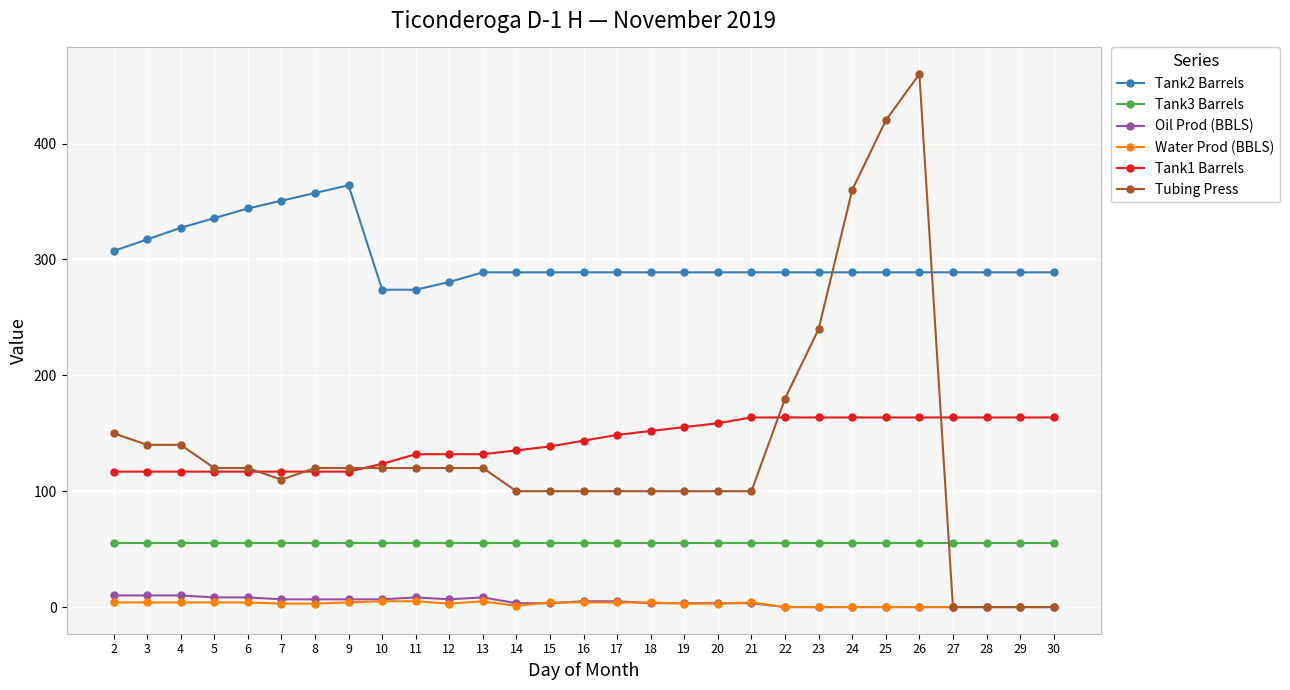

Which series has the widest spread of values?

Tubing Press